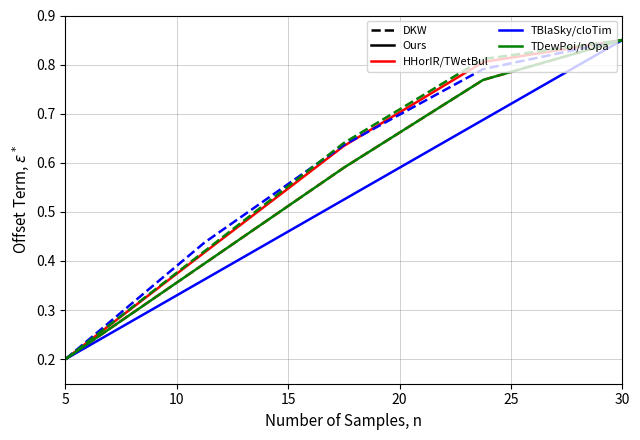

The TWetBul series shows 0.2 at 5. True or false?

True